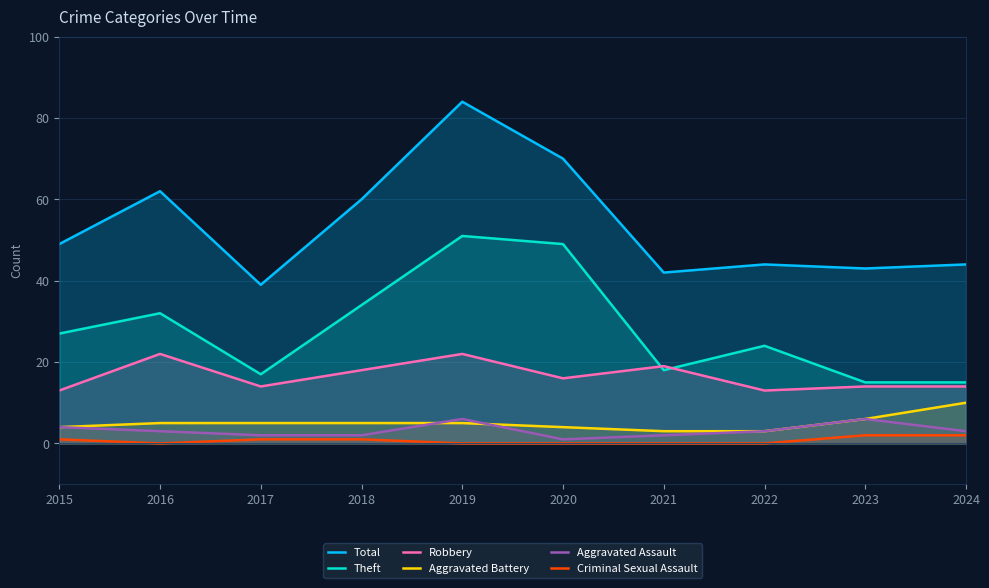

What is the difference between the maximum and second lowest values in the Aggravated Assault series?

4